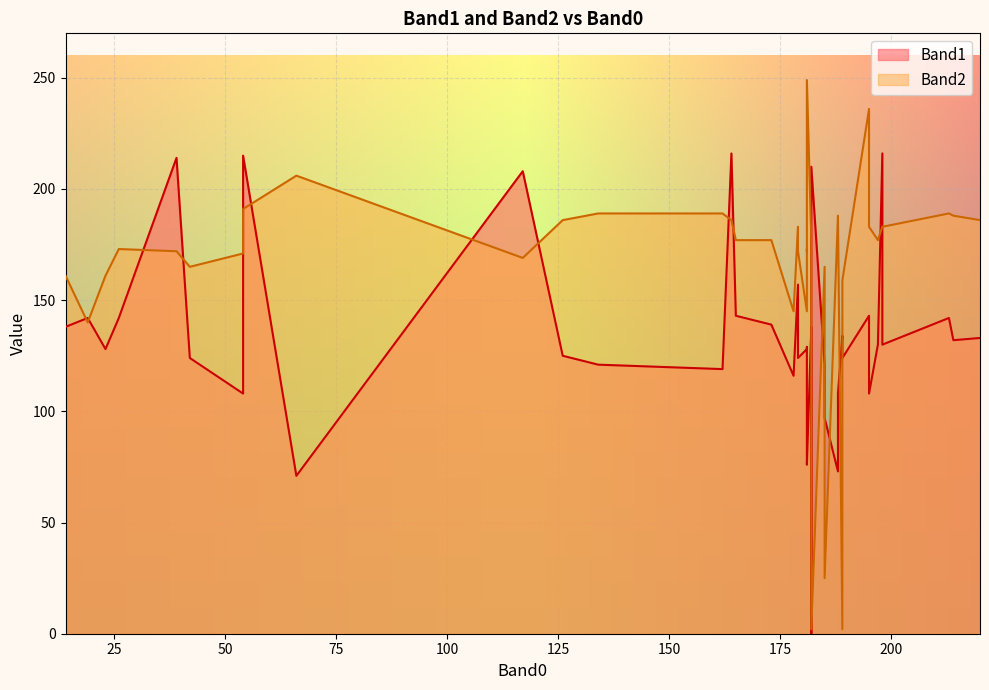

True or false: Band2 has more than 1 interior local peaks.

True